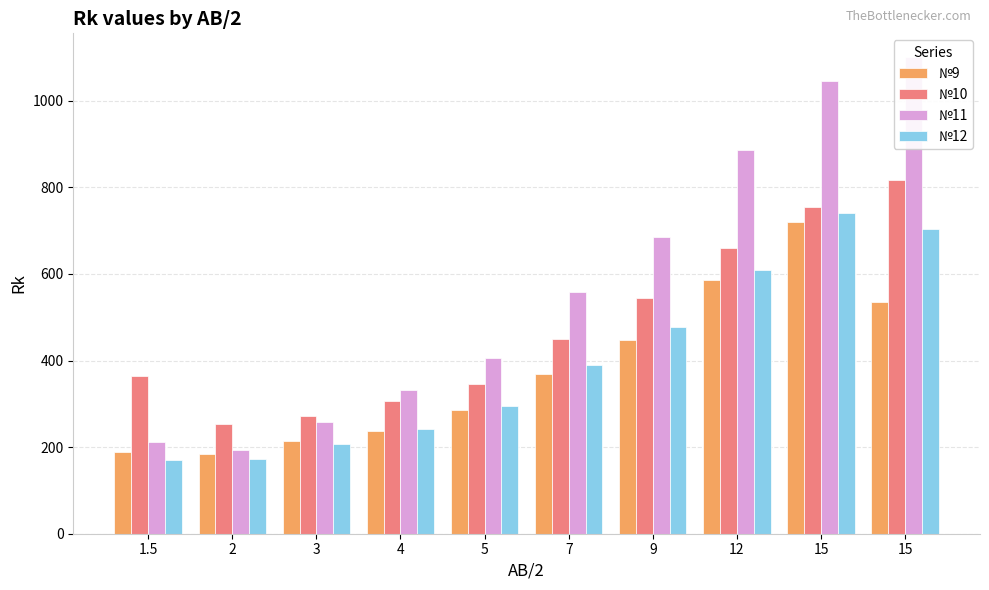

Where does the №12 series first go above 390?

7